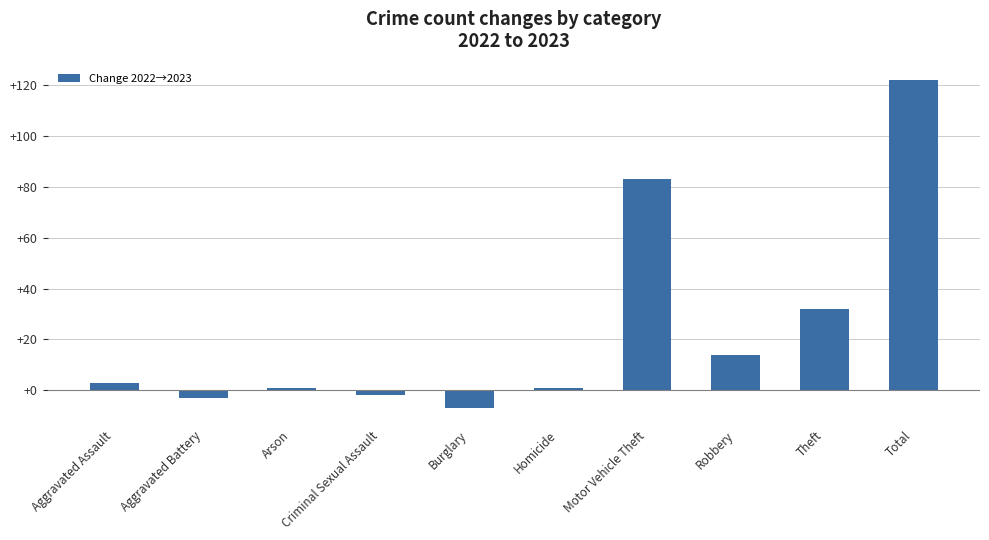

What value does the data have at Theft, to the nearest 50?

50